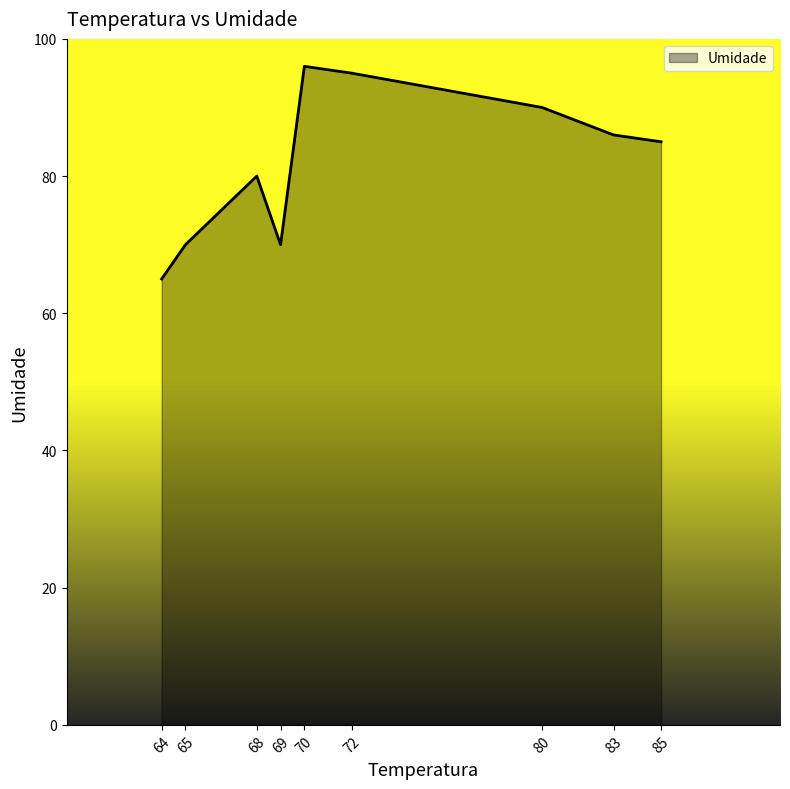

Is it true that the value at 85 is 85?

True